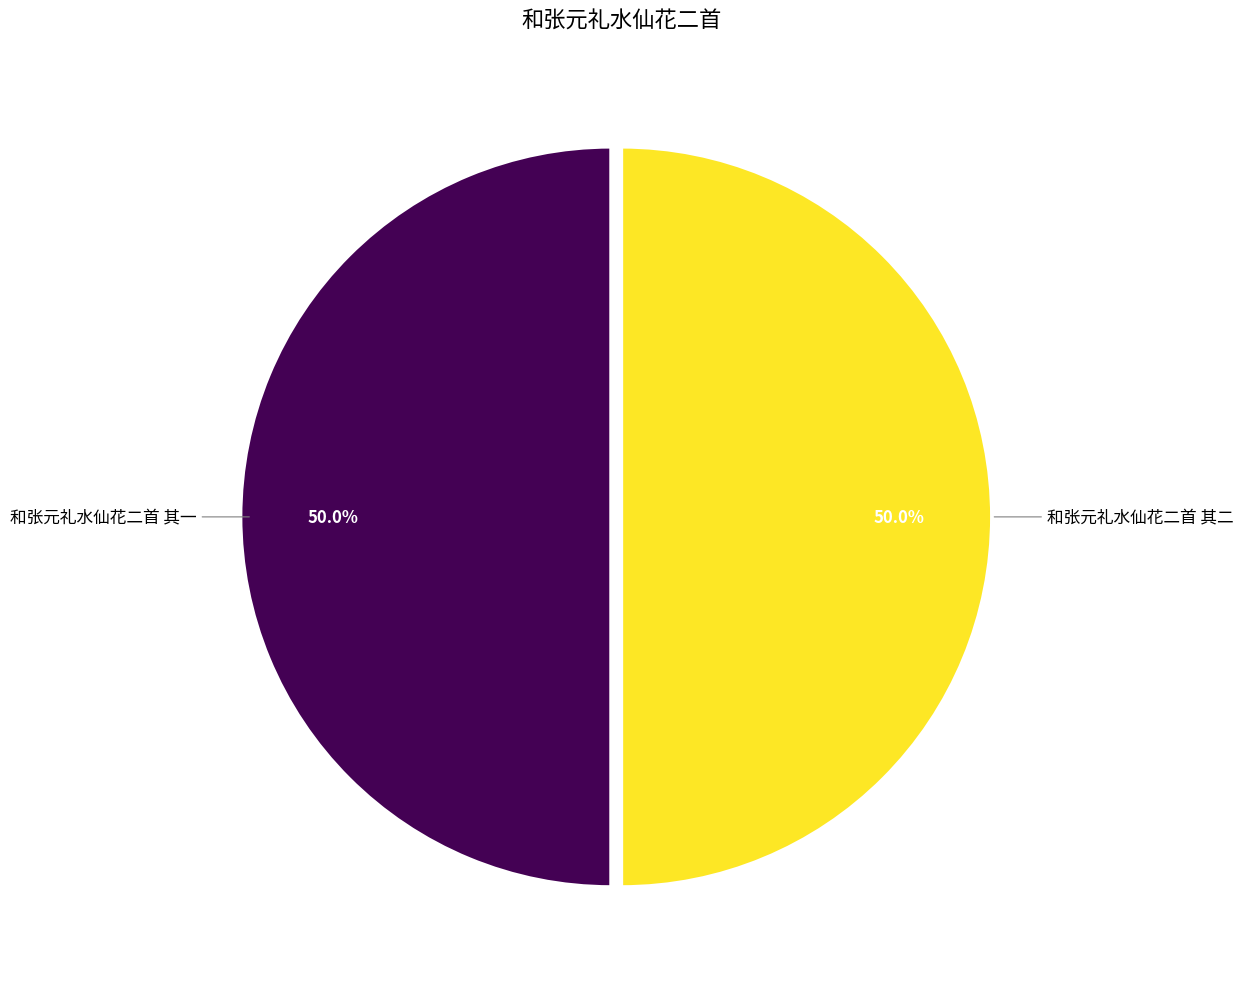

How many segments does this pie chart have?

2